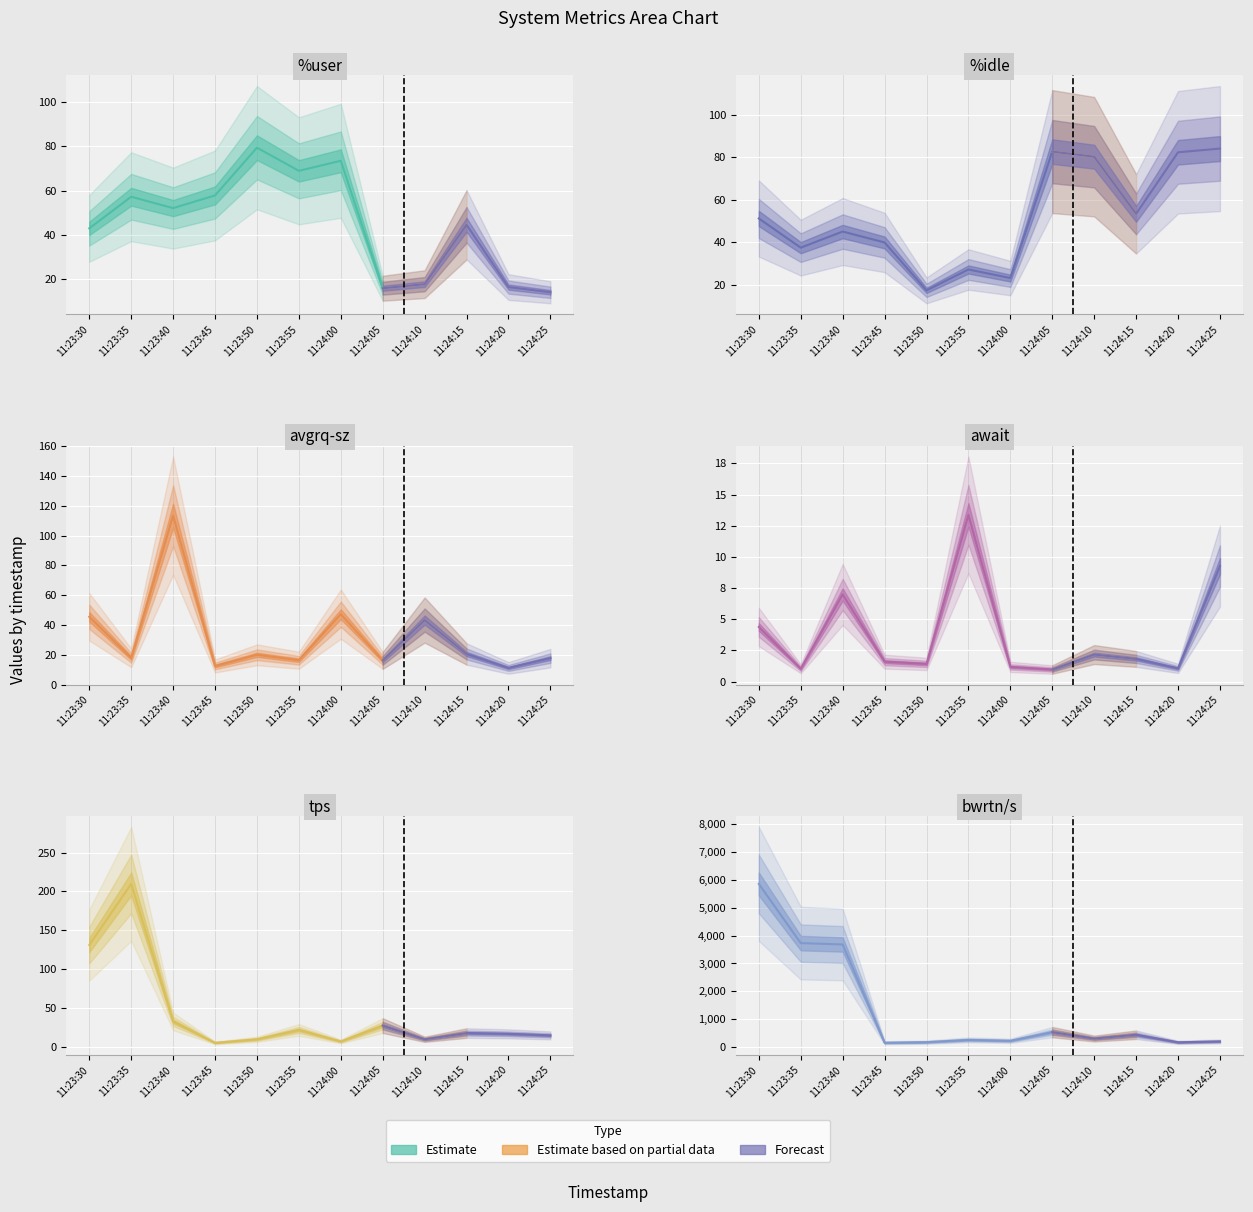

What is the label of the 6th point from the left?

11:23:55